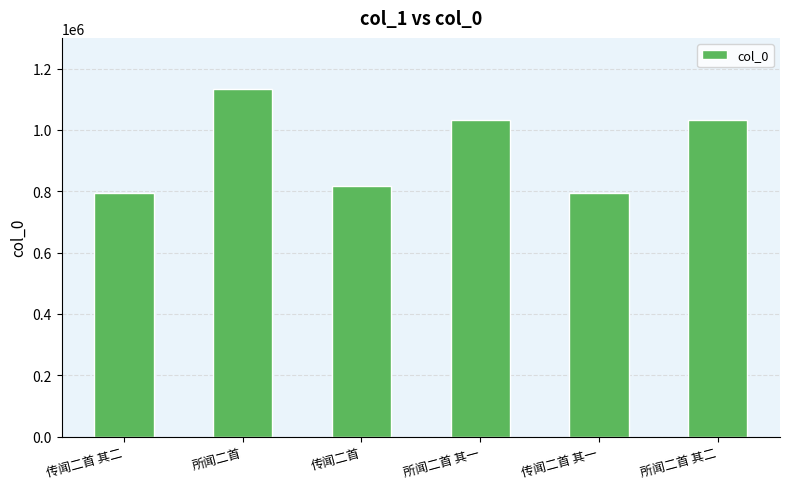

Which category has the highest value across all series?

所闻二首